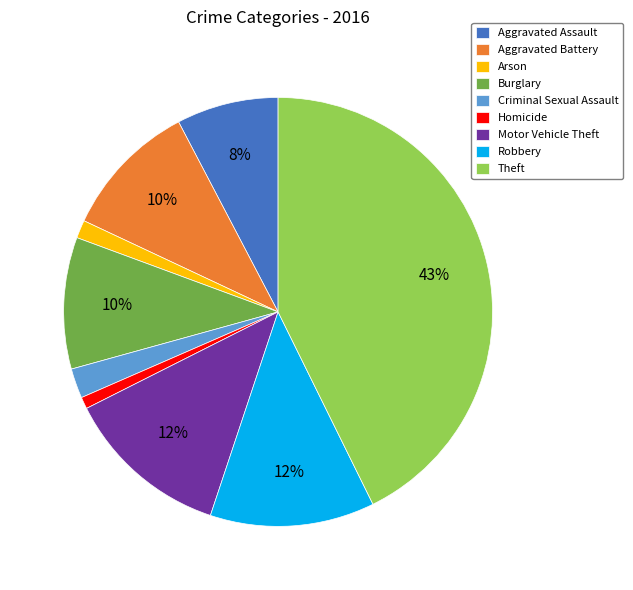

Does any single category account for the majority?

No